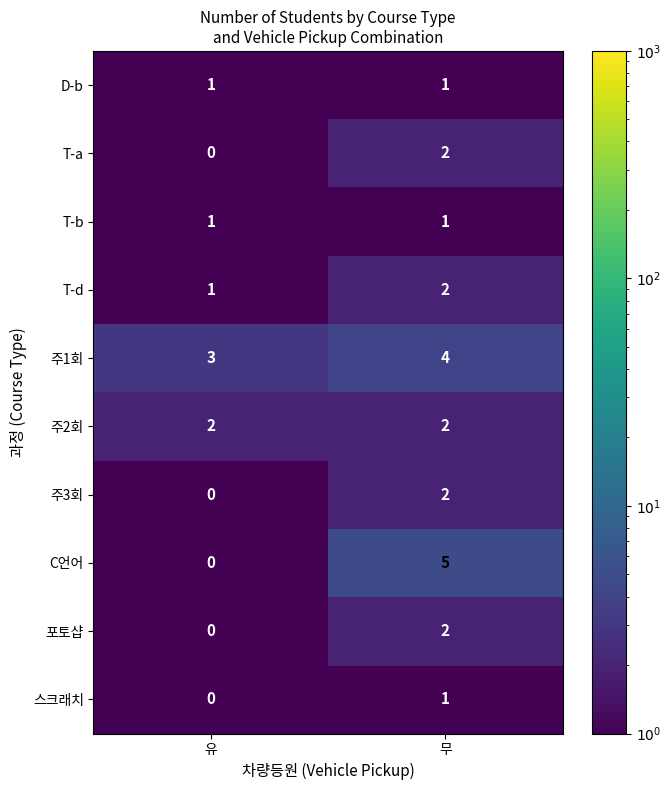

At which label is 주3회 closest to 1?

유